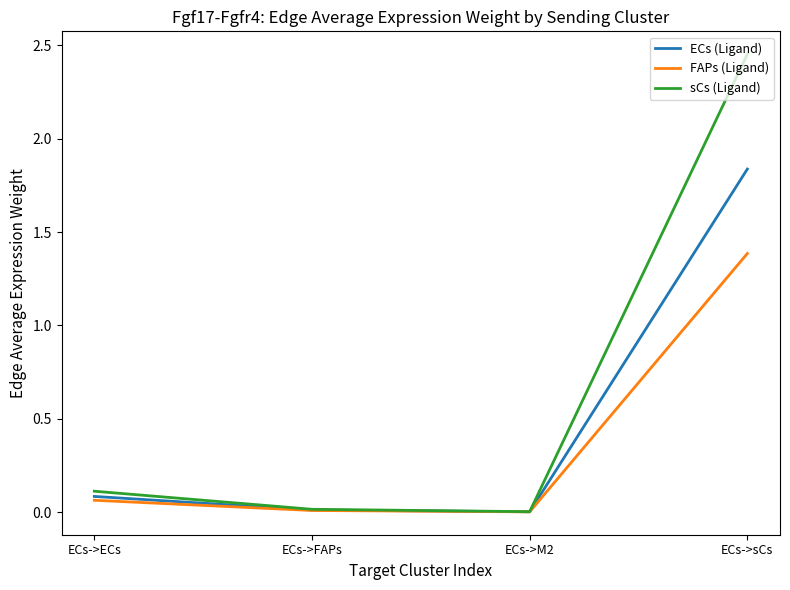

At how many categories does at least one series exceed 1?

1